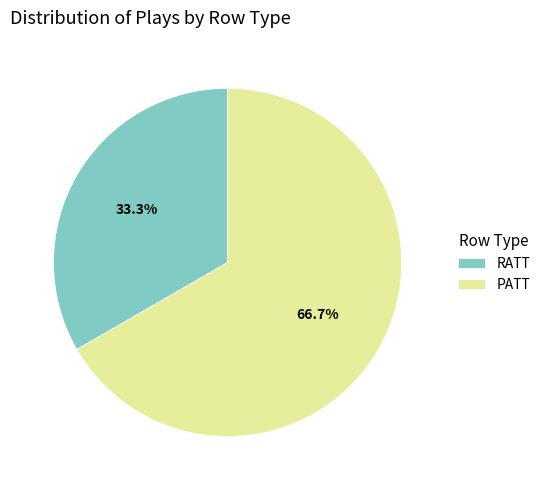

True or false: RATT accounts for 33% of the total.

True